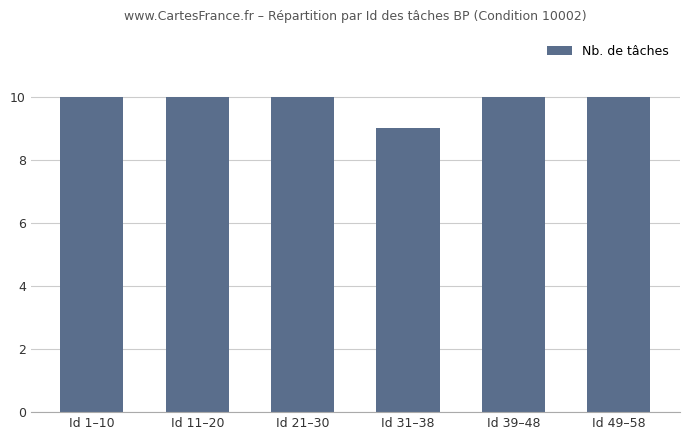

Is it true that the value at Id 21–30 is 14?

False